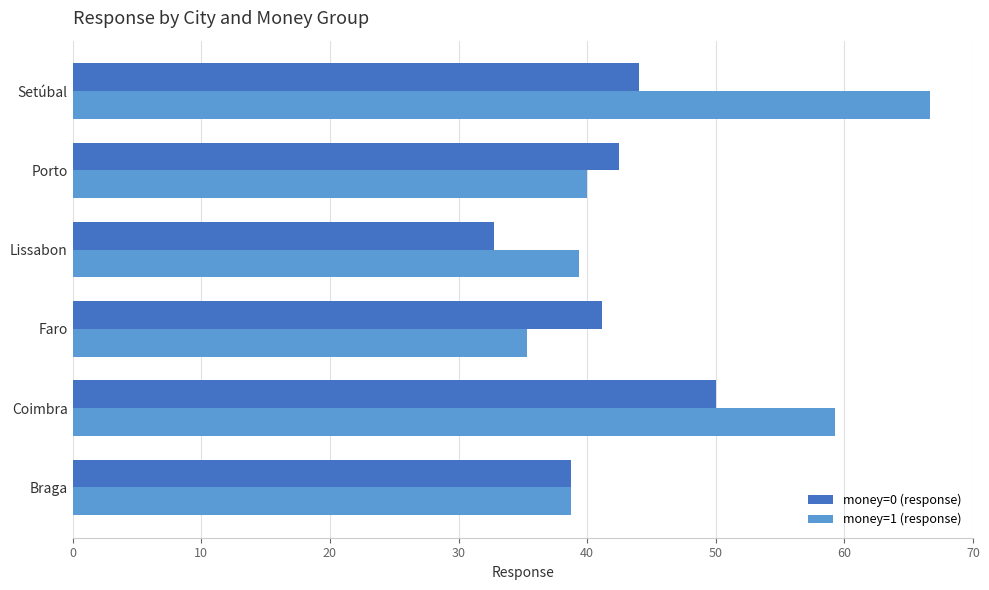

What is the difference between the second highest and minimum values in the money=1 (response) series?

24.0